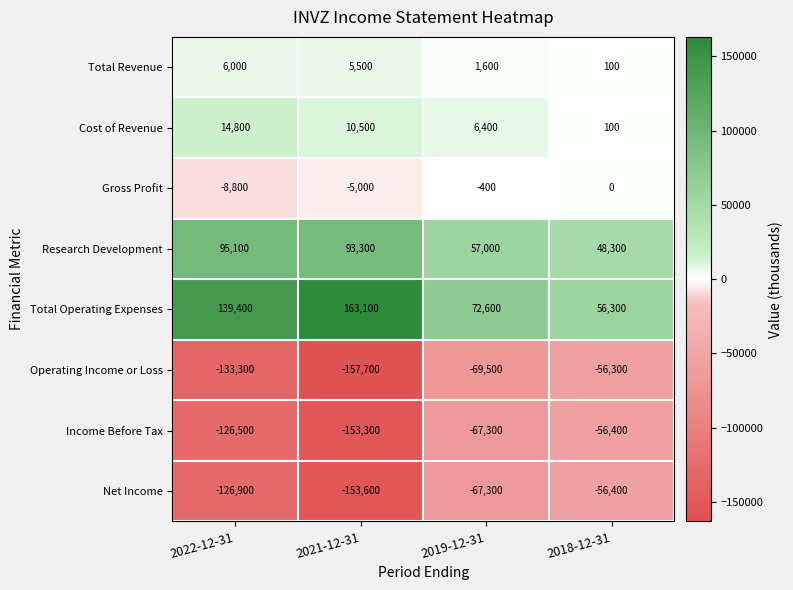

What is the sum of the Net Income values at 2021-12-31 and 2022-12-31?

-280500